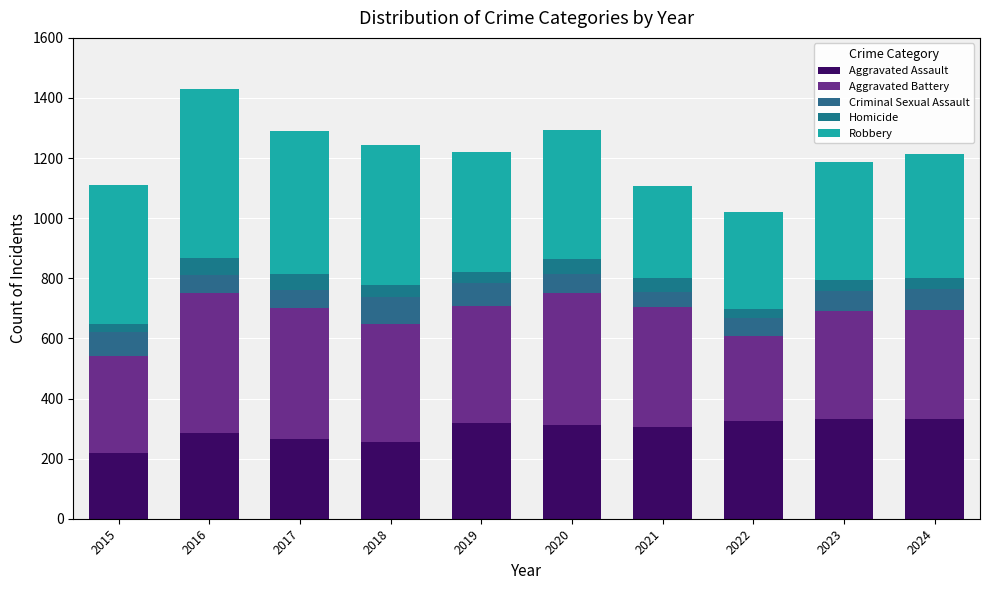

How many data points in Aggravated Assault are less than 311?

5